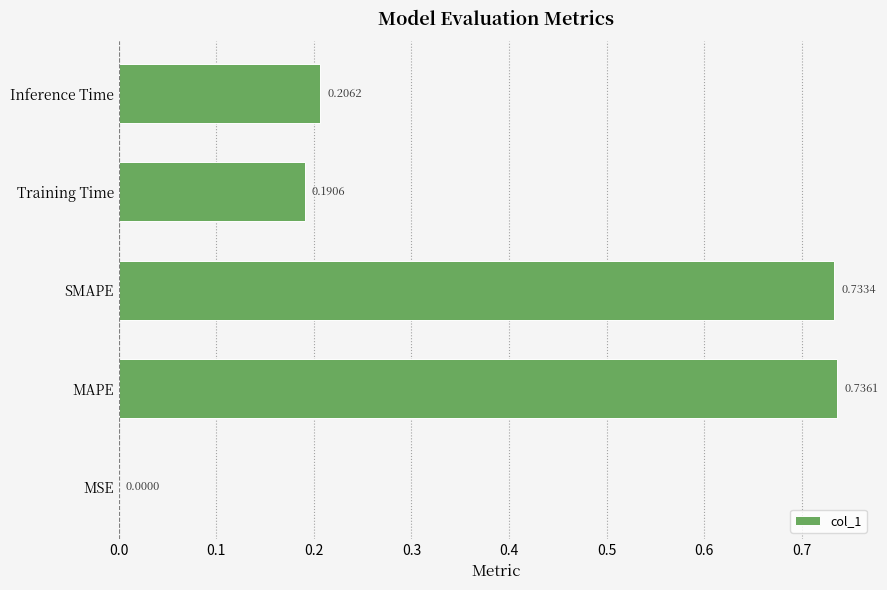

At which label is the value closest to 0?

MSE